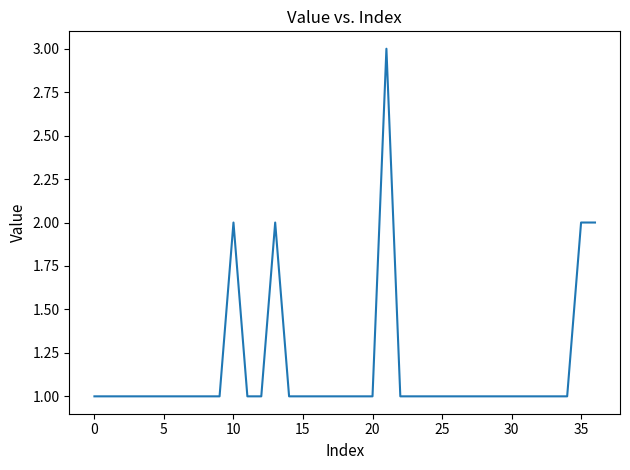

What is the greatest value displayed?

3